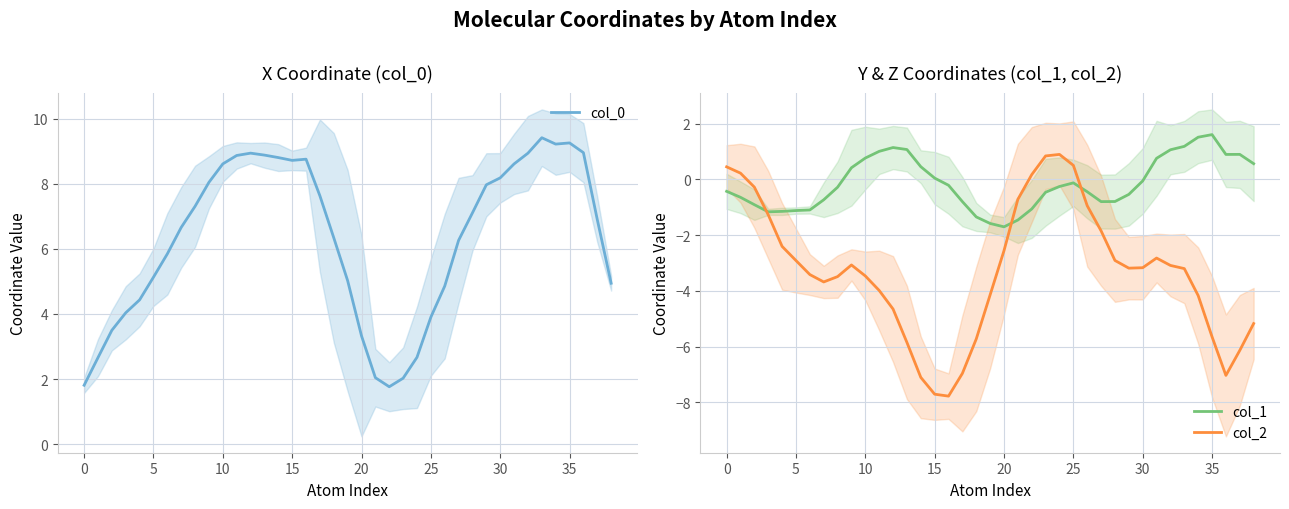

In col_2, how many points are lower than both neighbors (excluding endpoints)?

4